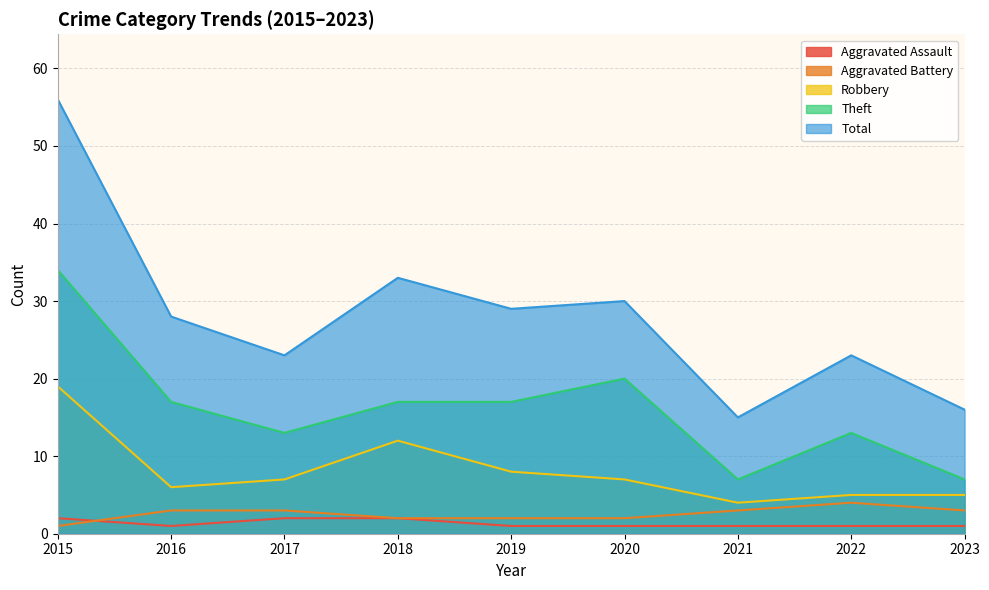

What is the value of the Aggravated Assault point at the 8th from the left?

1